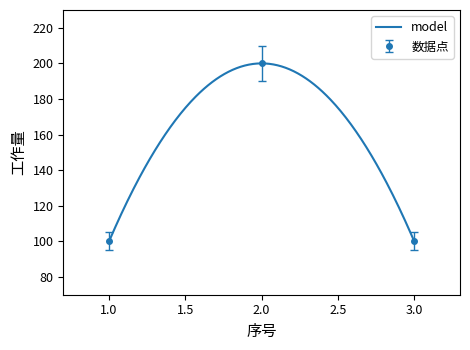

List the labels in order of value, smallest first.

1, 3, 2